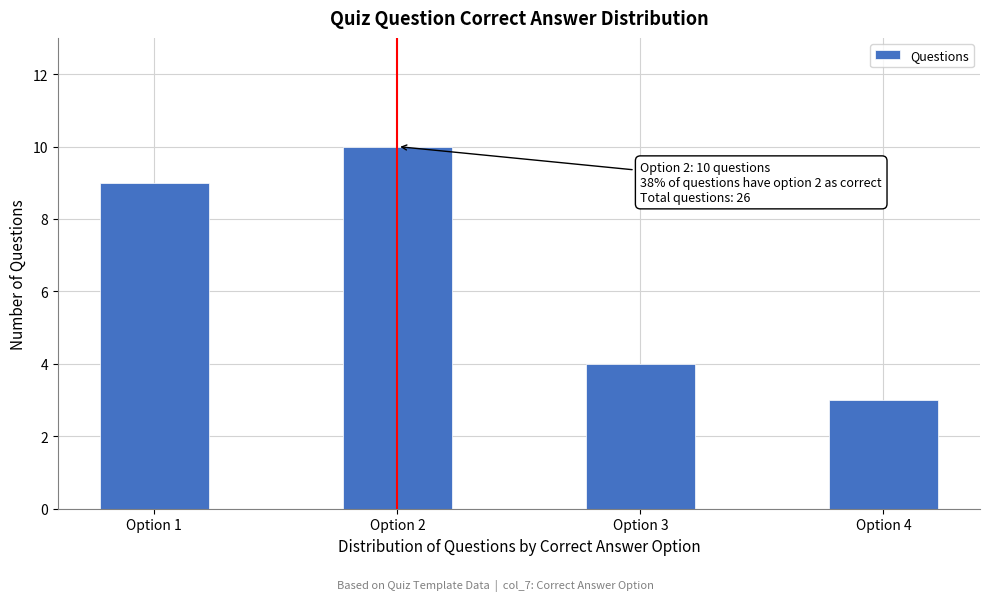

Reading right to left, list all the values displayed in this chart.

Option 4=3	Option 3=4	Option 2=10	Option 1=9